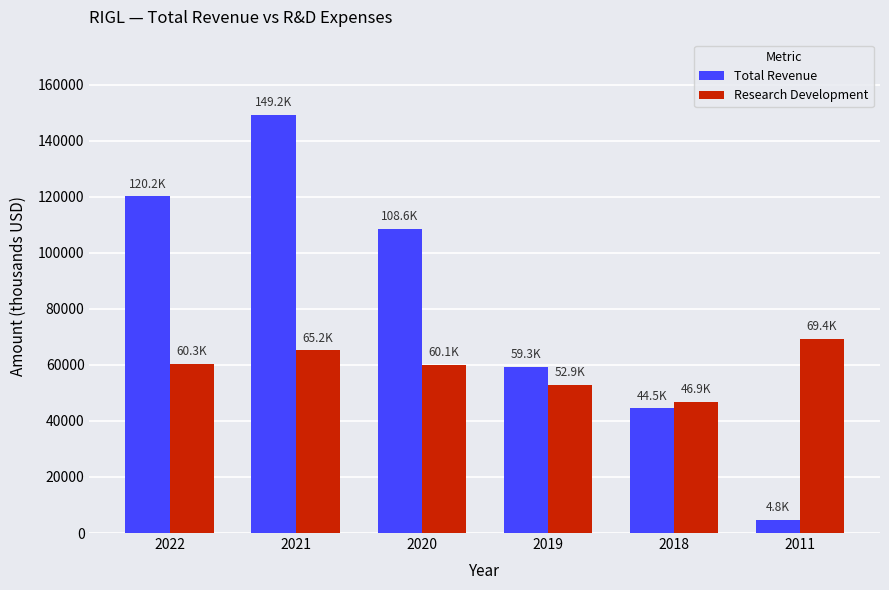

What is the minimum value for Total Revenue?

4800